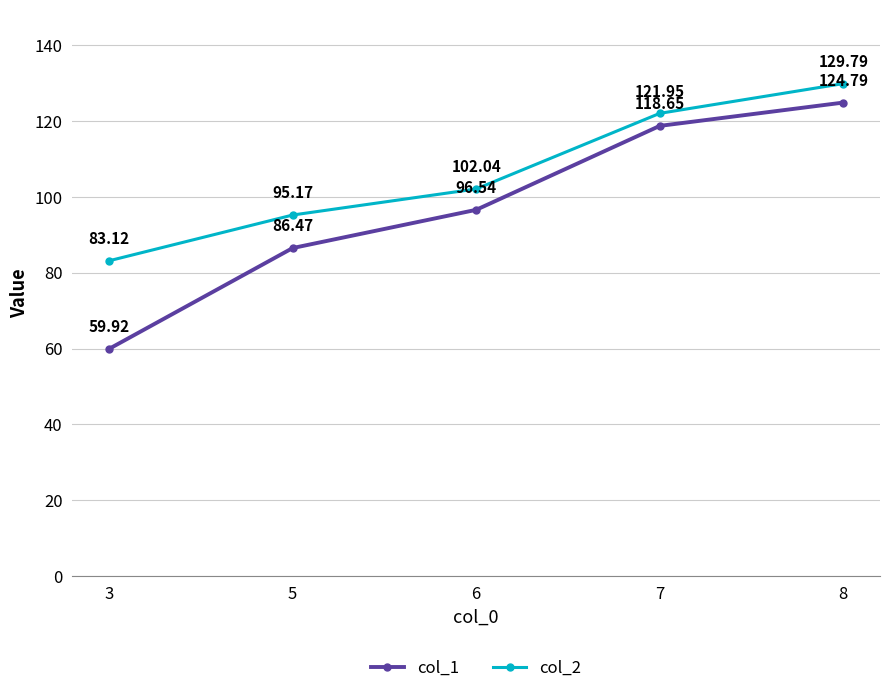

True or false: col_2 and col_1 cross at least once.

False